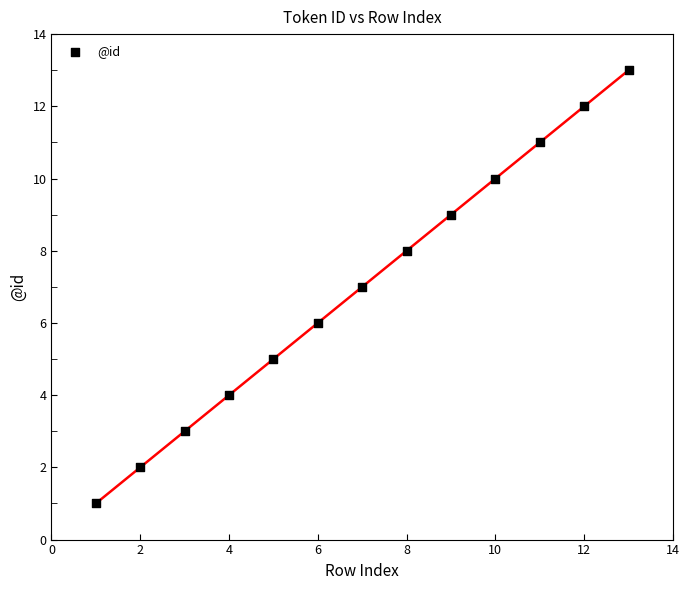

What is the range of Y values (max minus min)?

12